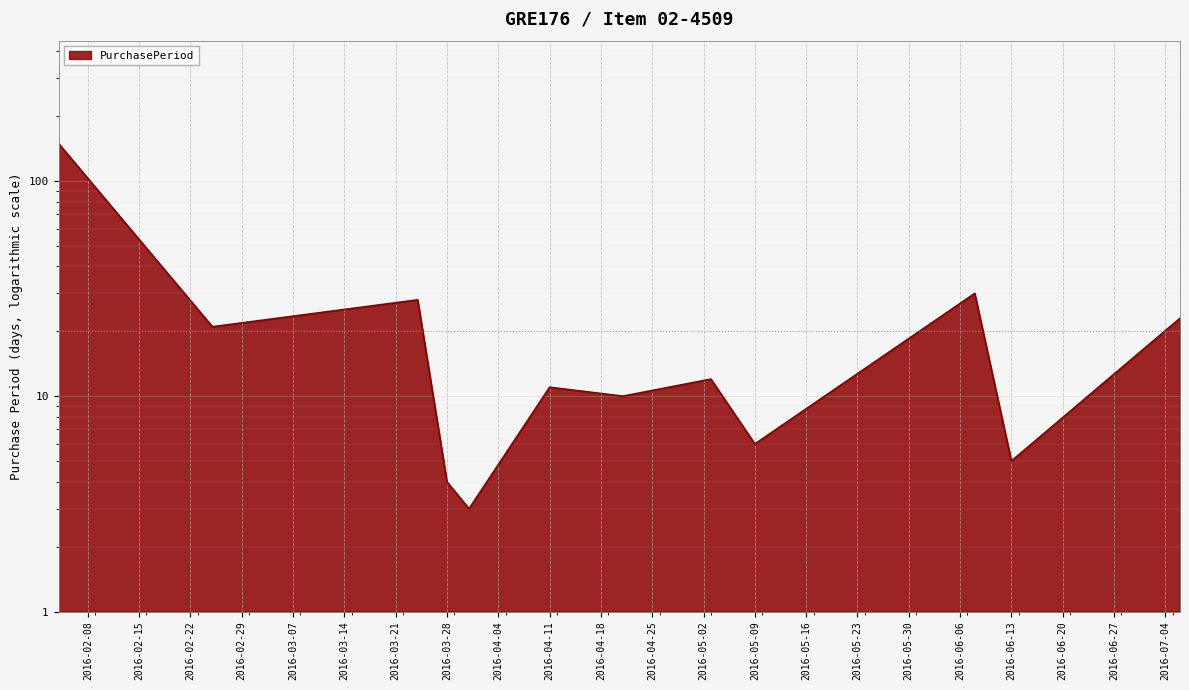

True or false: the data shows 1 at 2016-03-28.

False